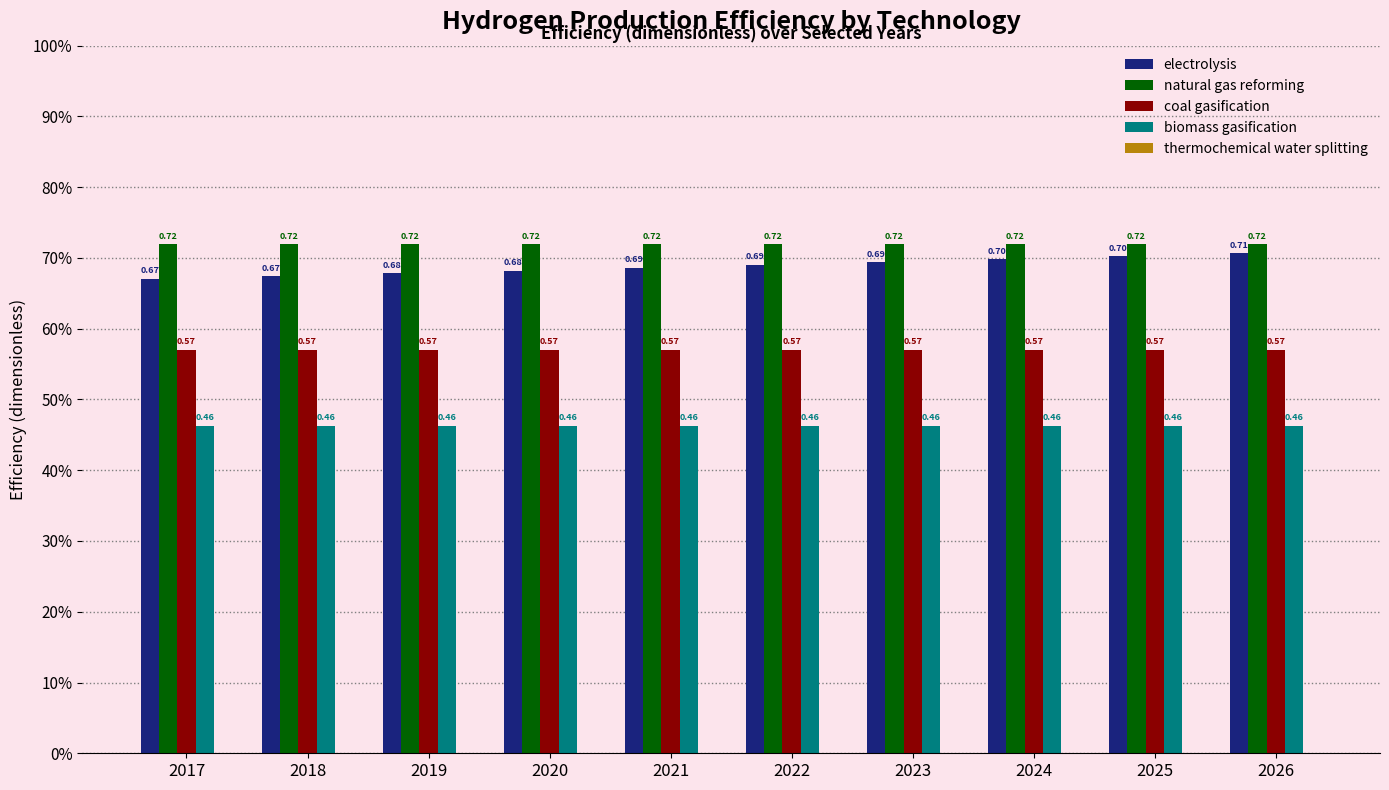

Between 2024 and 2021, which is larger?

2024